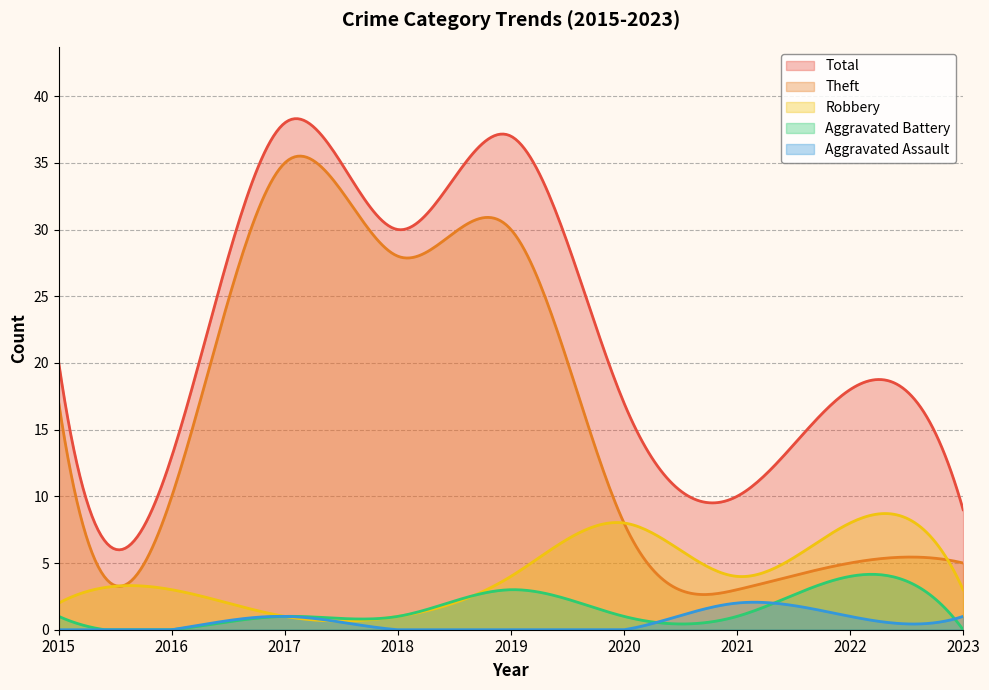

How many interior local peaks does the Aggravated Assault series have?

2